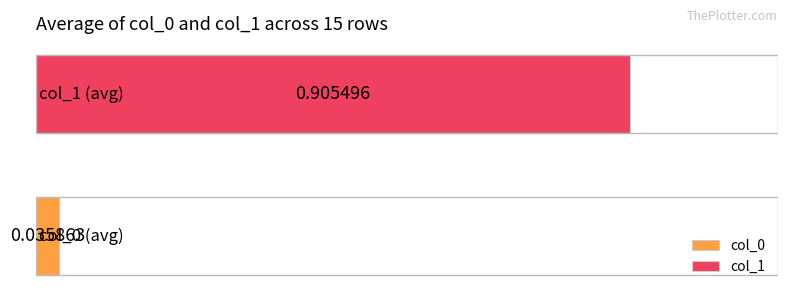

Is the value of col_1 at 9 greater than the value of col_0 at 13?

Yes